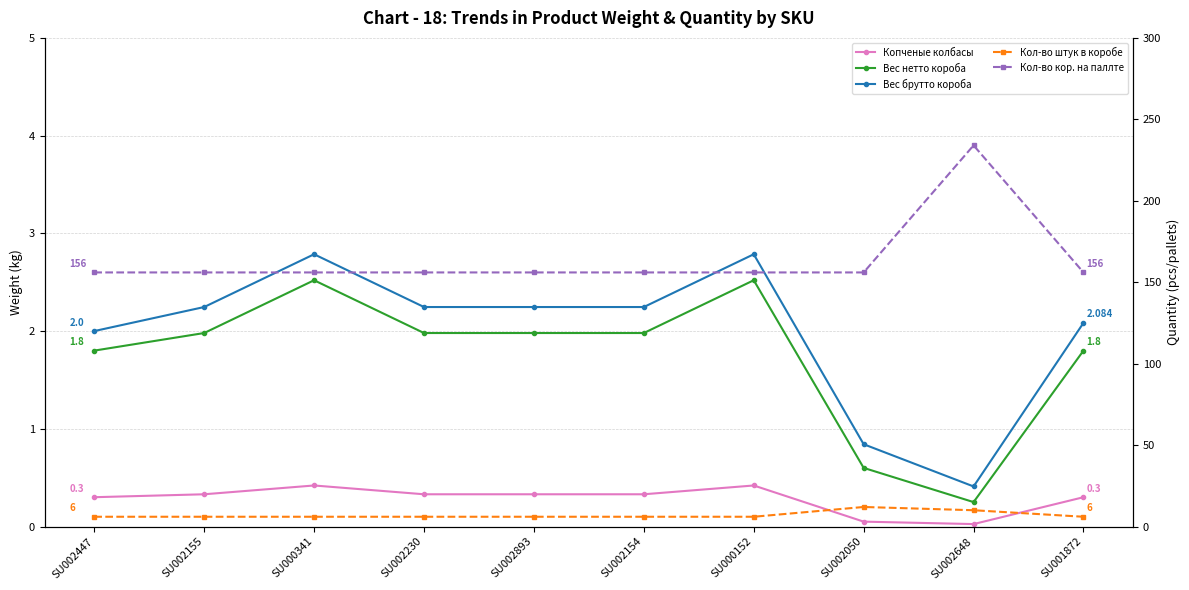

At which category is the sum across all series the highest?

SU002648